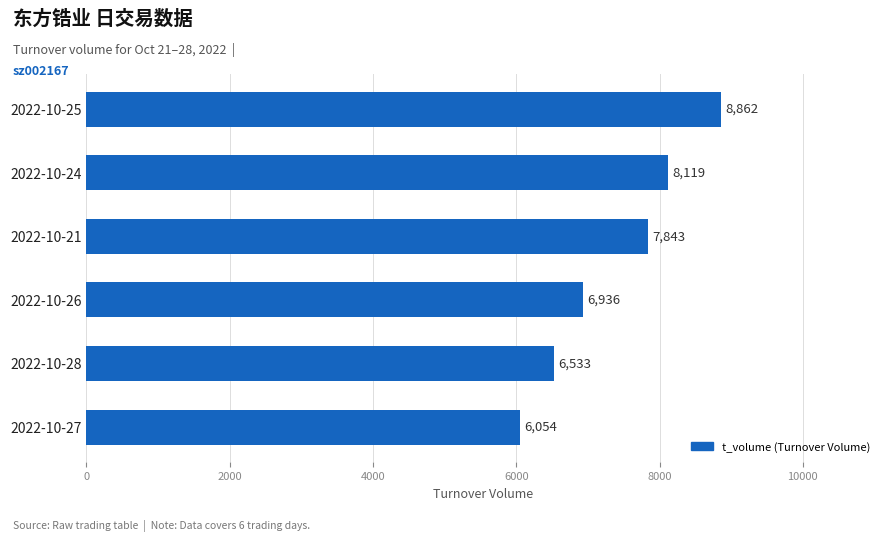

Are the bars horizontal?

Yes